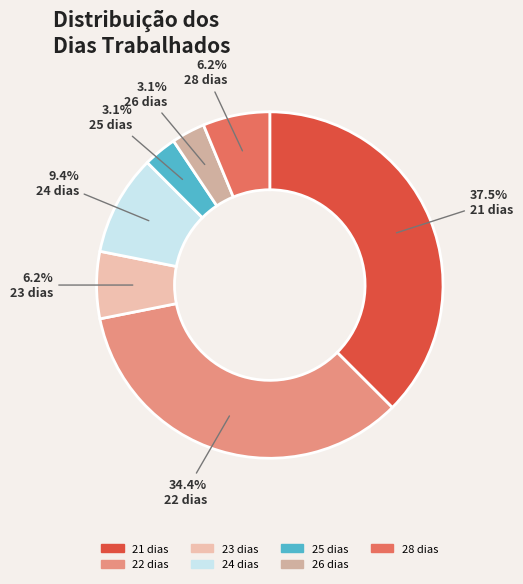

How many slices are in this pie chart?

7